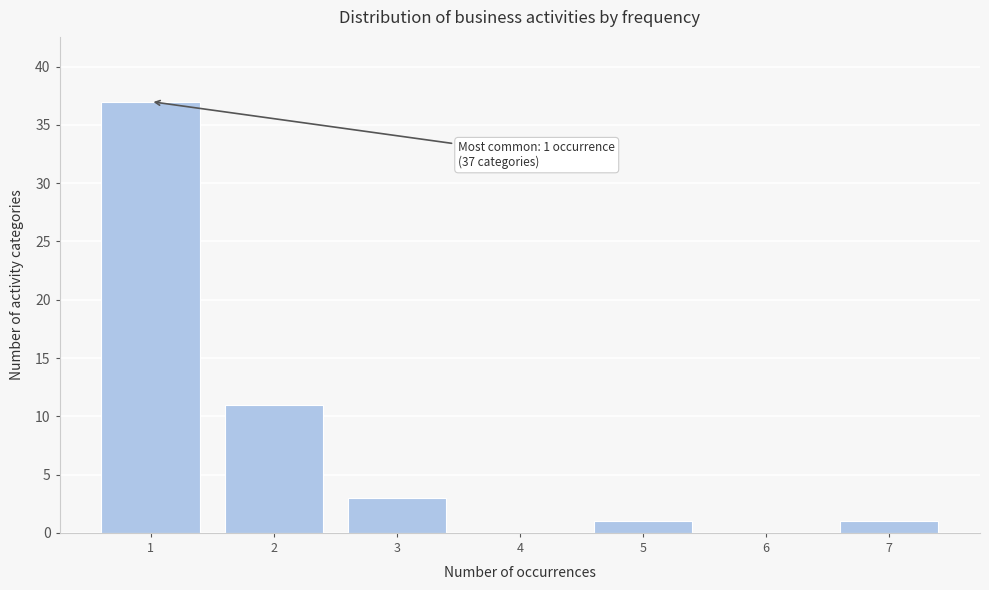

Reading left to right, list all the values displayed in this chart.

1=37	2=11	3=3	4=0	5=1	6=0	7=1